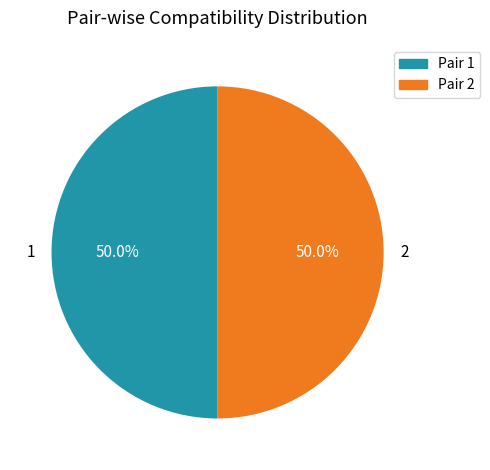

Combined, do 2 and 1 account for over 50%?

Yes